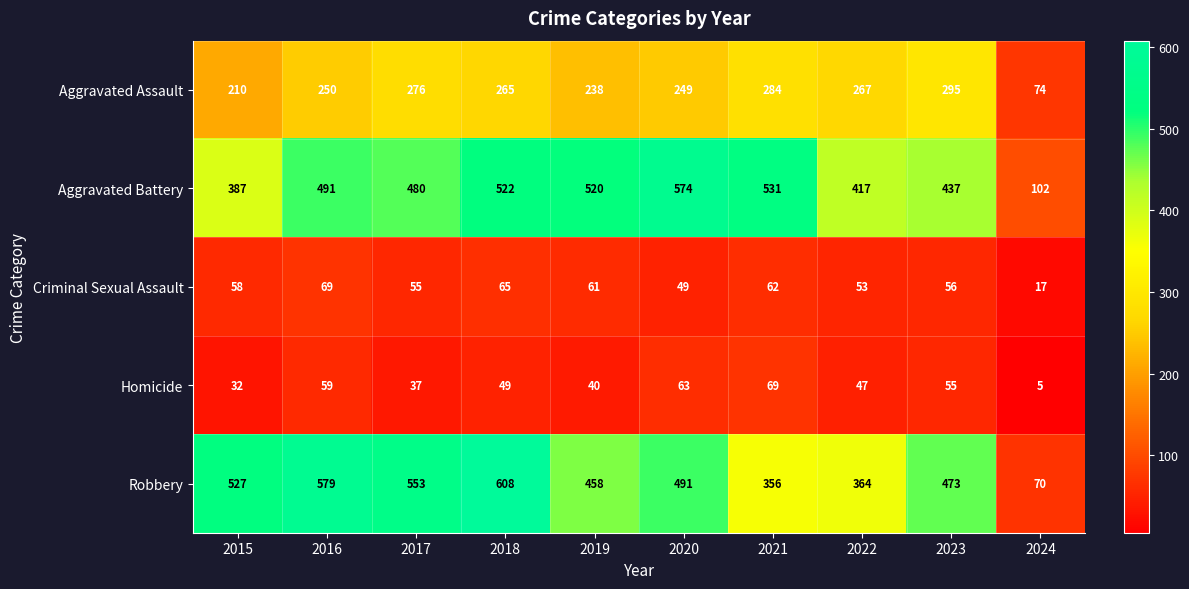

How many data points does each series have?

10